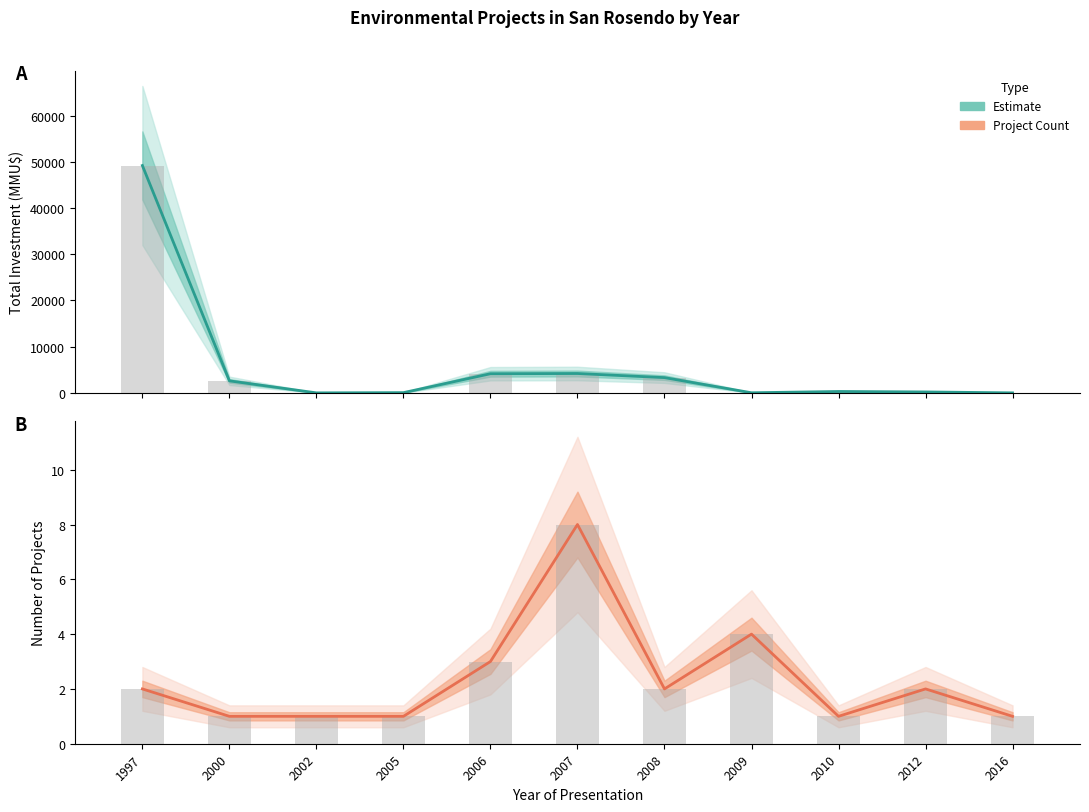

What is the average value of the Estimate series?

5819